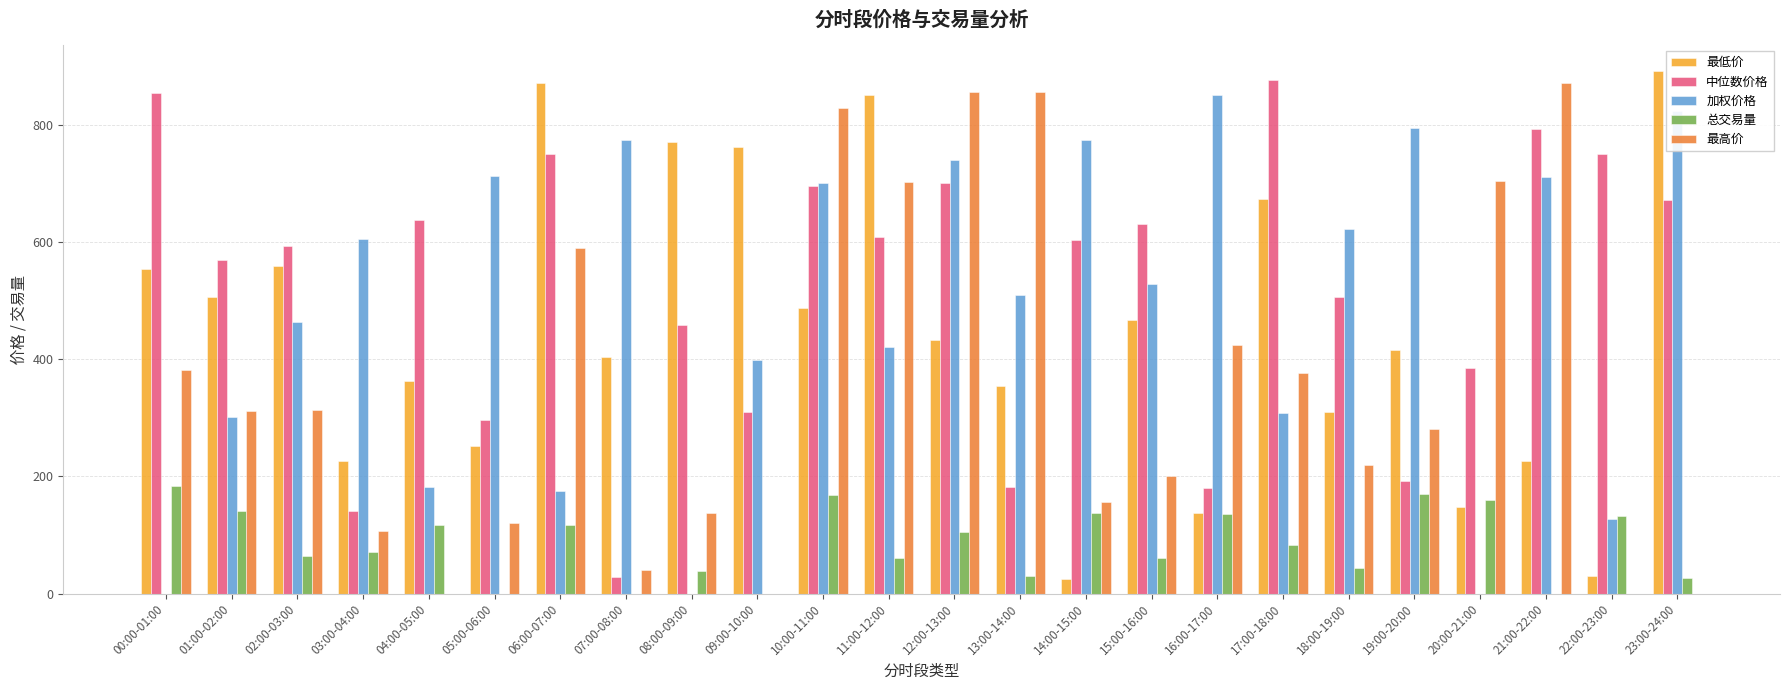

What is the average value of the 总交易量 series?

85.2